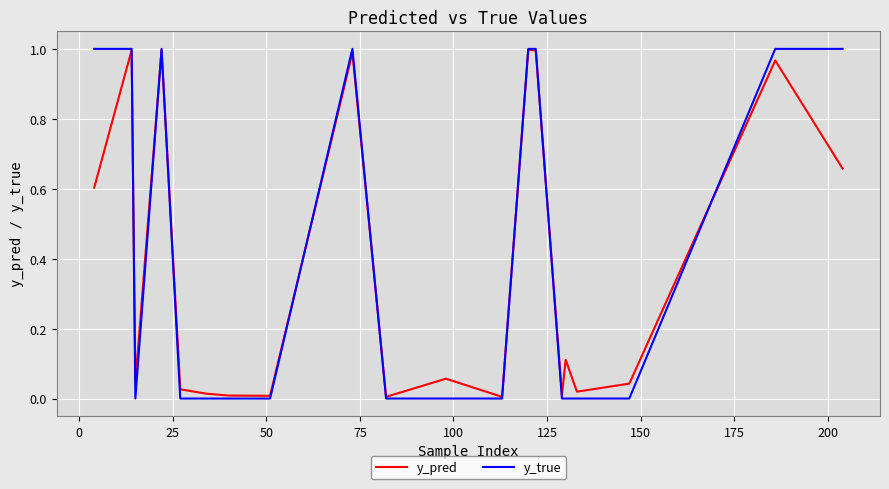

What are all the series names shown in the legend?

y_pred, y_true